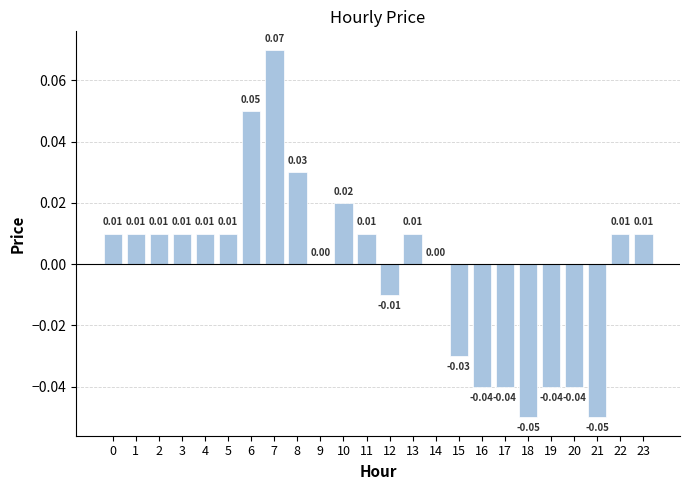

Which category has the highest value across all series?

7